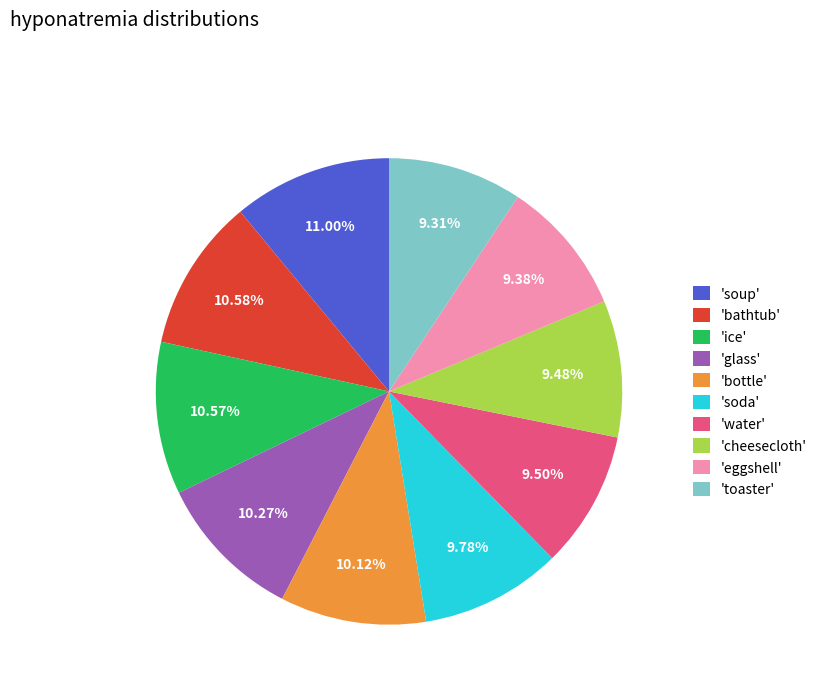

How many slices are in this pie chart?

10